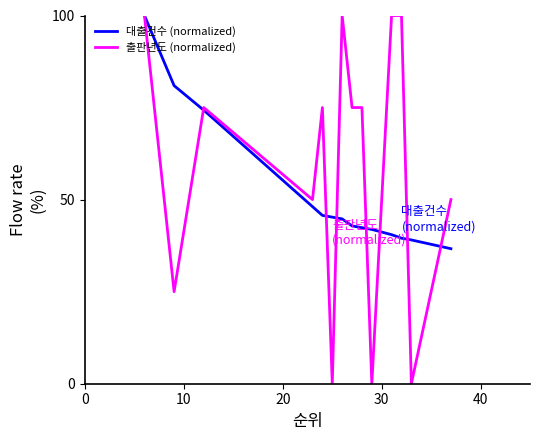

Which series has the largest range (max minus min)?

출판년도 (normalized)